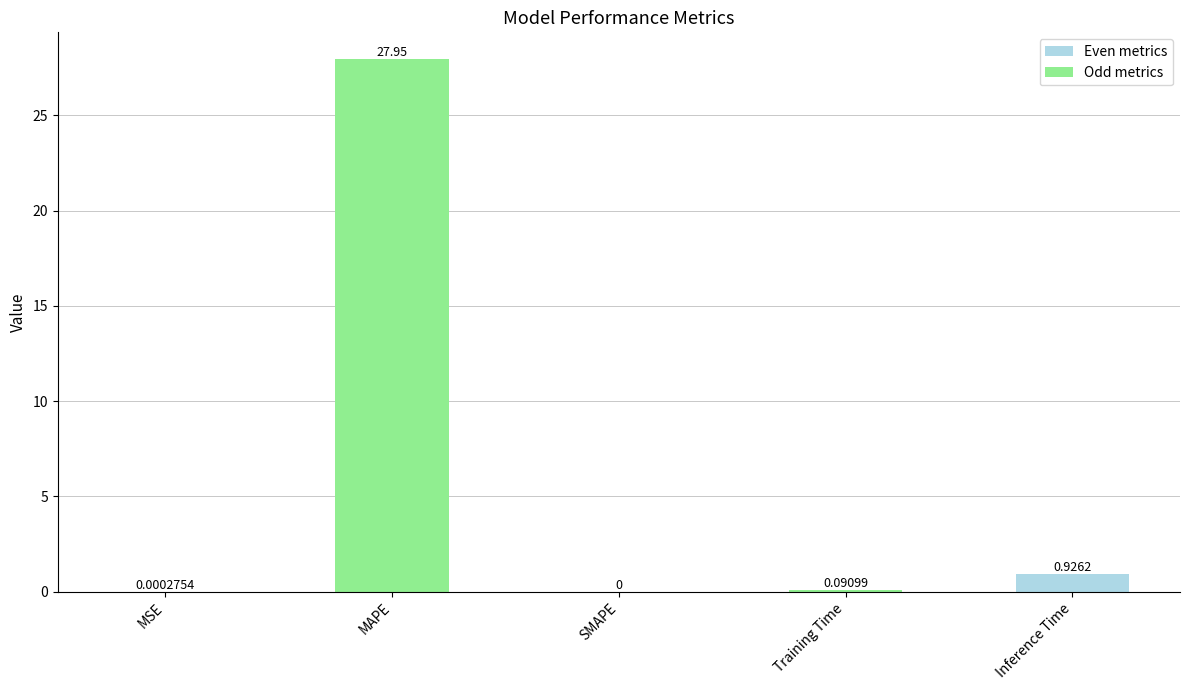

Where is the data nearest to the value 13?

Inference Time